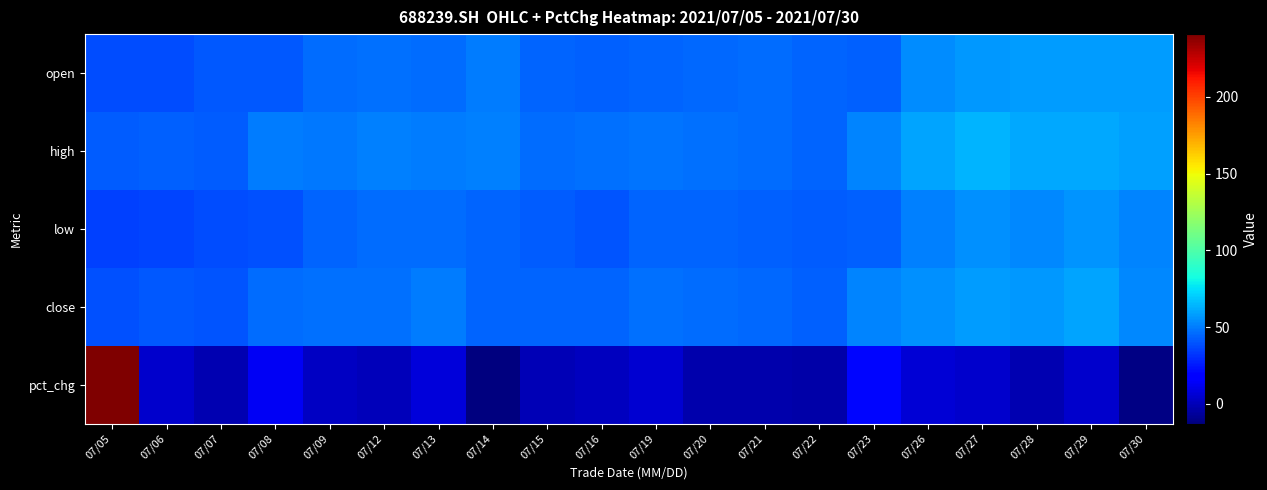

Which series has the widest spread of values?

pct_chg